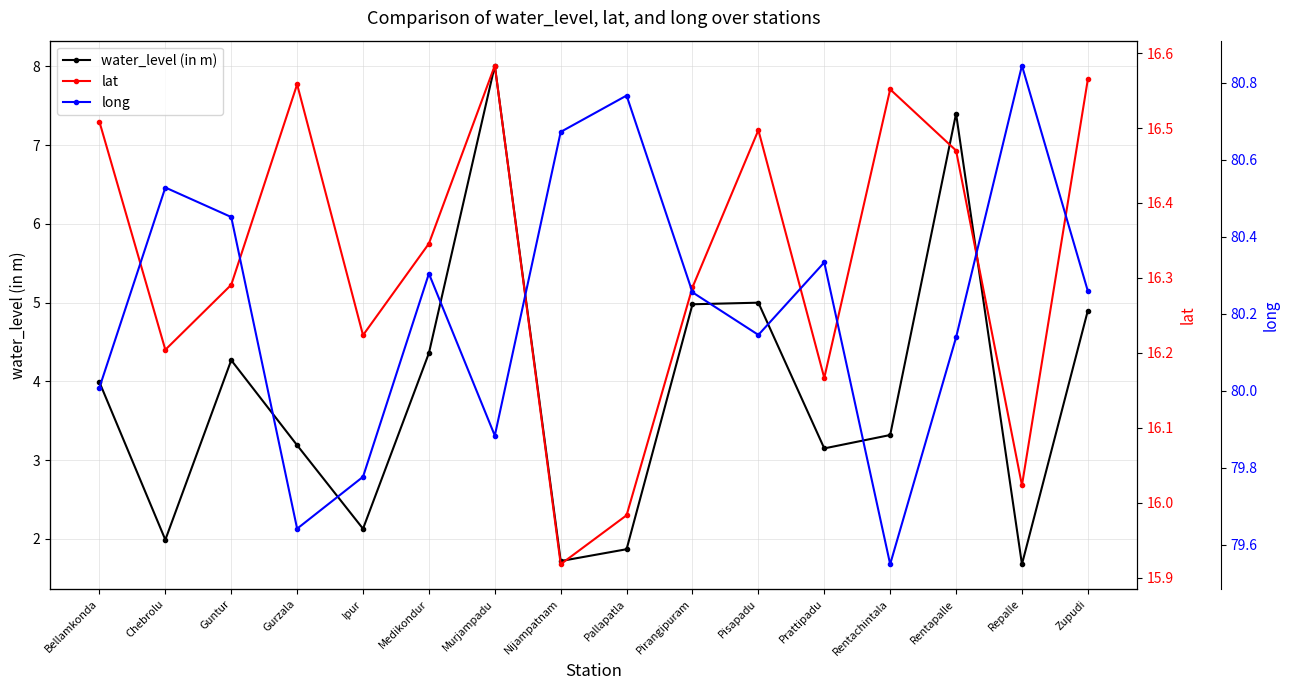

At which category is the sum across all series the highest?

Murjampadu